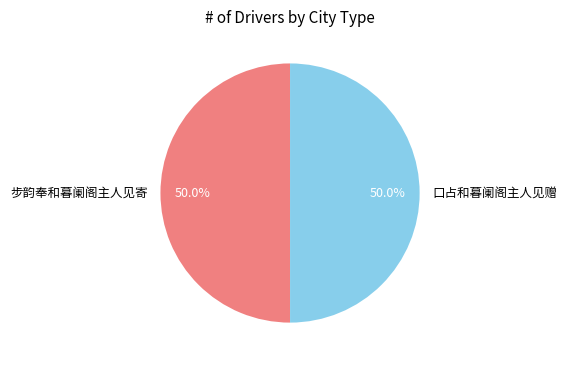

What is the ratio of the value at 步韵奉和暮阑阁主人见寄 to the value at 口占和暮阑阁主人见赠?

1.0